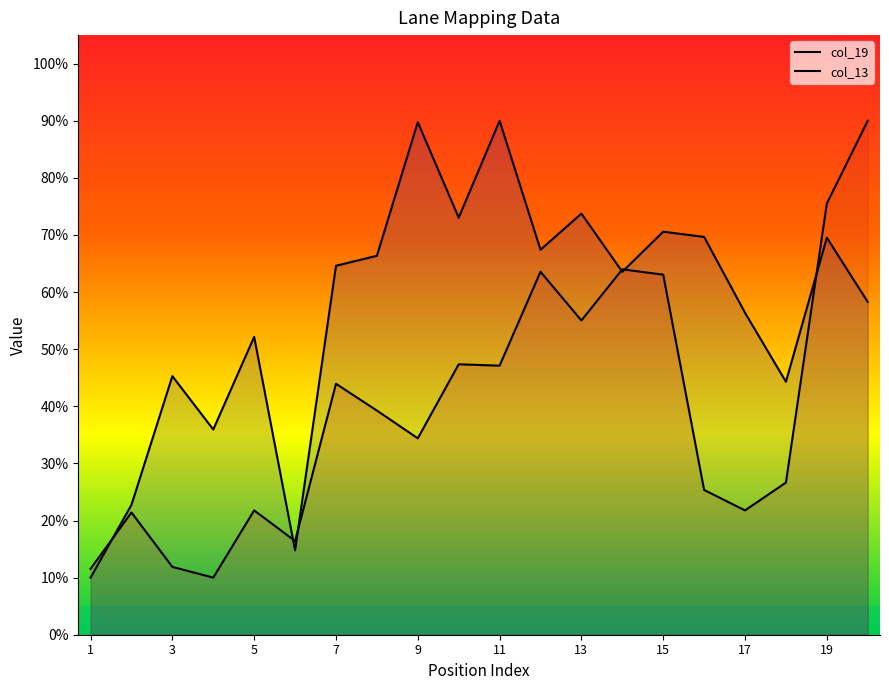

At how many categories does at least one series exceed 63?

12